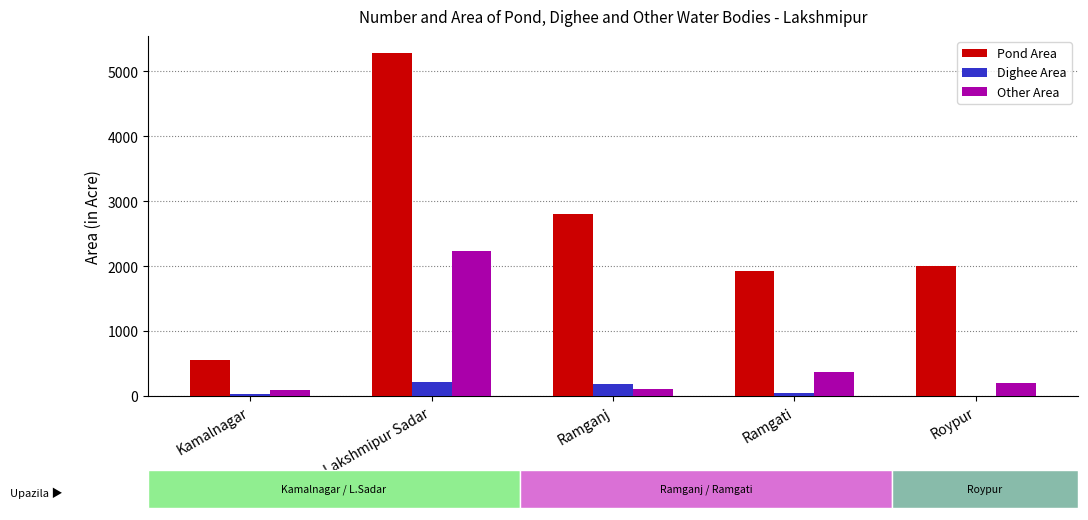

How many groups of bars are there?

5